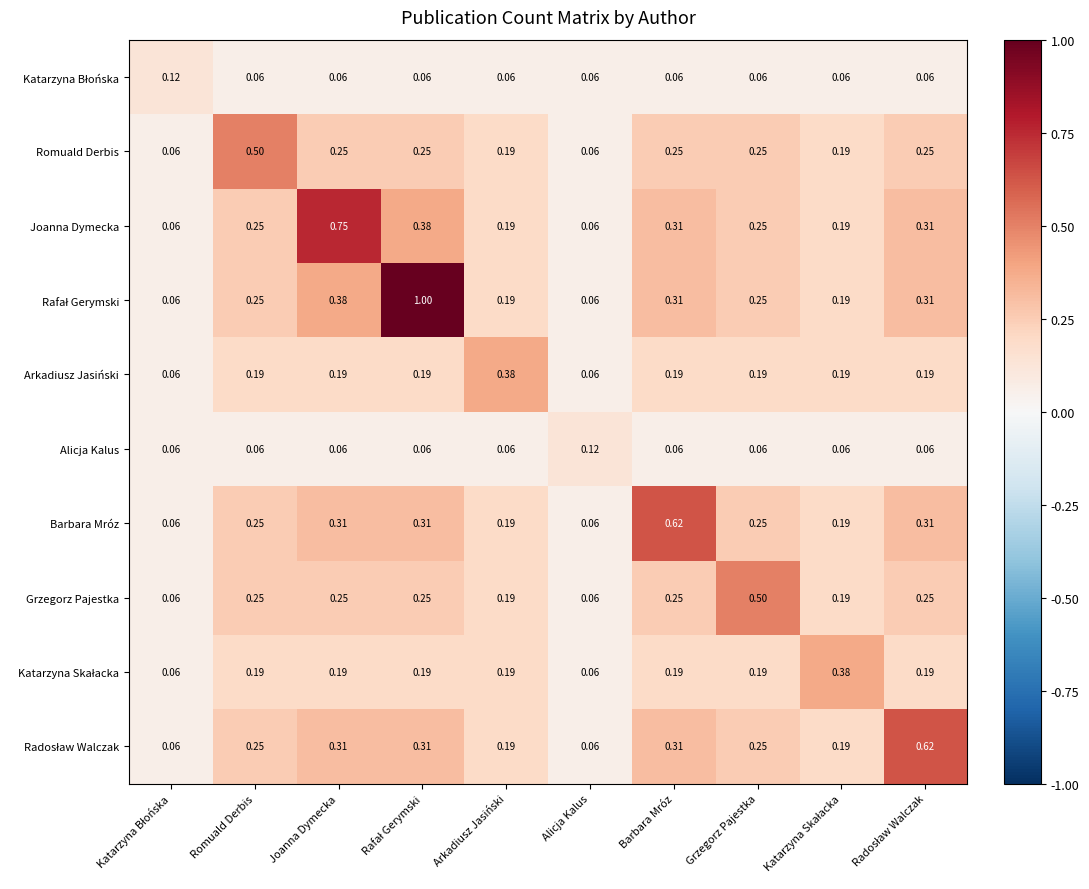

Count the number of data series in this chart.

10